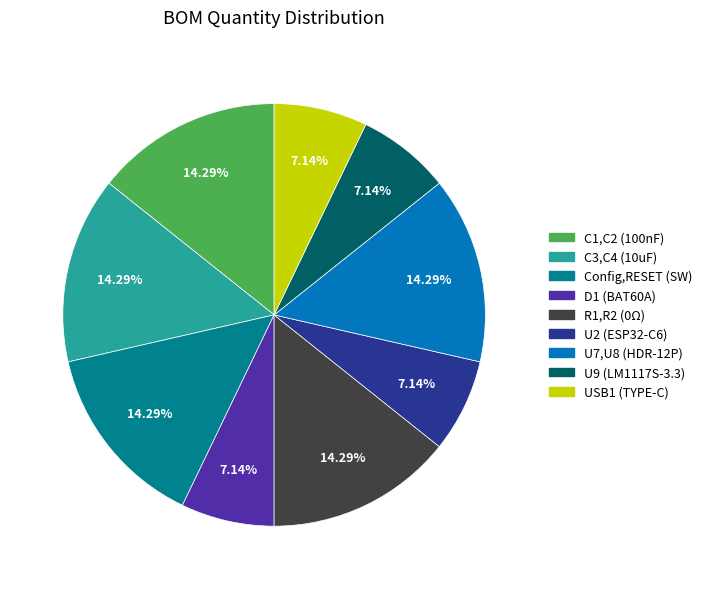

What portion of the pie excludes U7,U8 (HDR-12P)?

85.7%